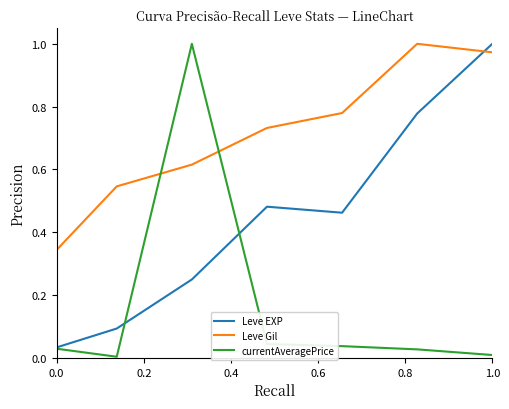

True or false: Leve Gil has more than 0 points higher than both neighbors.

True